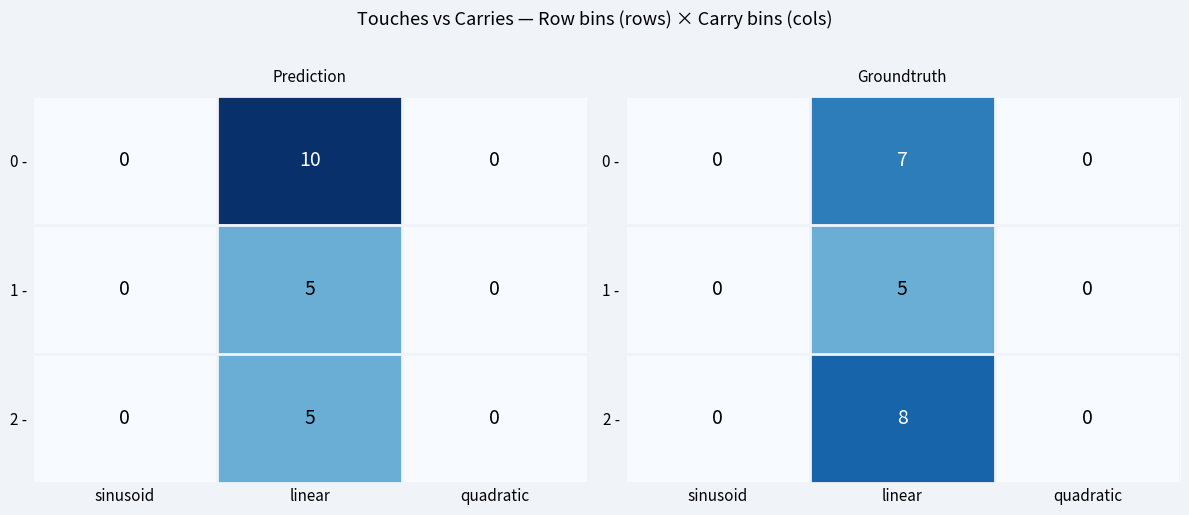

At which label is 1 - closest to 2?

sinusoid